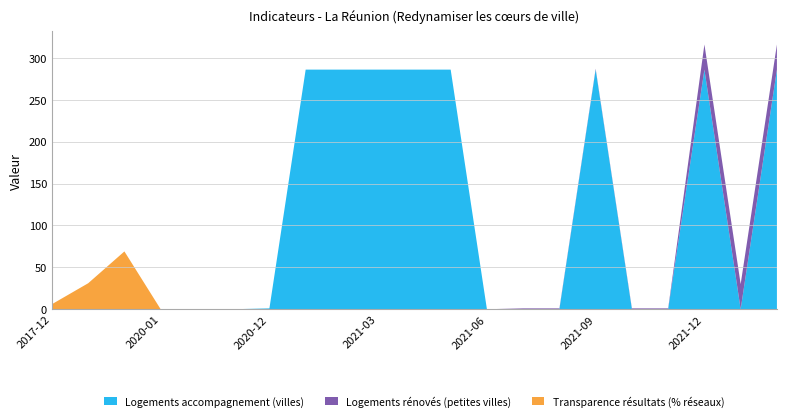

Reading left to right, what are all the values shown in this chart?

Logements accompagnement (villes): 2017-12-31=0	2018-12-31=0	2019-12-31=0	2020-01-31=0	2020-10-31=0	2020-11-30=0	2020-12-31=1	2021-01-31=286	2021-02-28=286	2021-03-31=286	2021-04-30=286	2021-05-31=286	2021-06-30=0	2021-07-31=0	2021-08-31=0	2021-09-30=286	2021-10-31=0	2021-11-30=0	2021-12-31=286	2022-01-31=0	2022-02-28=286
Logements rénovés (petites villes): 2017-12-31=0	2018-12-31=0	2019-12-31=0	2020-01-31=0	2020-10-31=0	2020-11-30=0	2020-12-31=0	2021-01-31=0	2021-02-28=0	2021-03-31=0	2021-04-30=0	2021-05-31=0	2021-06-30=0	2021-07-31=1	2021-08-31=1	2021-09-30=1	2021-10-31=1	2021-11-30=1	2021-12-31=30	2022-01-31=30	2022-02-28=30
Transparence résultats (% réseaux): 2017-12-31=6	2018-12-31=31	2019-12-31=69	2020-01-31=0	2020-10-31=0	2020-11-30=0	2020-12-31=0	2021-01-31=0	2021-02-28=0	2021-03-31=0	2021-04-30=0	2021-05-31=0	2021-06-30=0	2021-07-31=0	2021-08-31=0	2021-09-30=0	2021-10-31=0	2021-11-30=0	2021-12-31=0	2022-01-31=0	2022-02-28=0